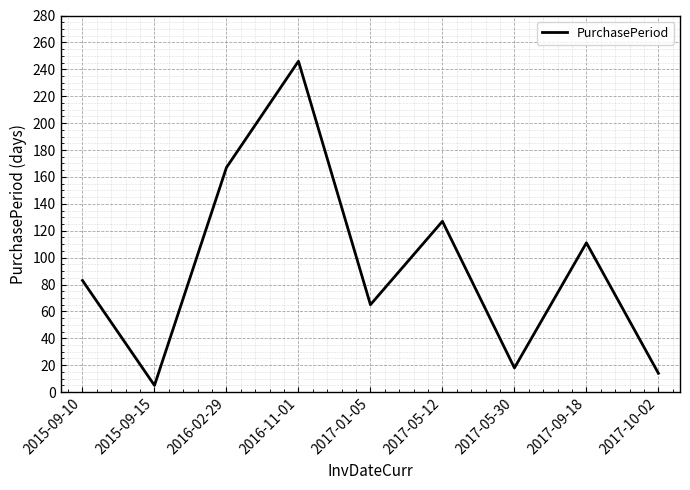

The chart shows a value of 167 at 2016-02-29. True or false?

True